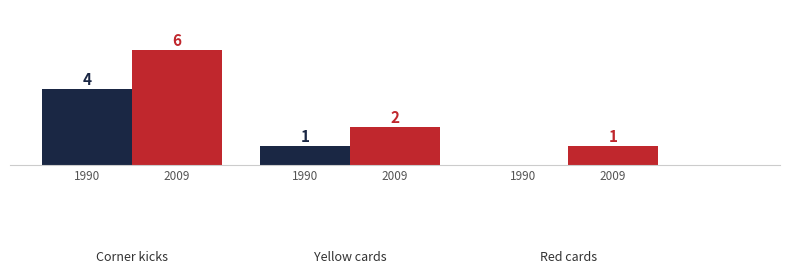

How many categories are shown in the chart?

3